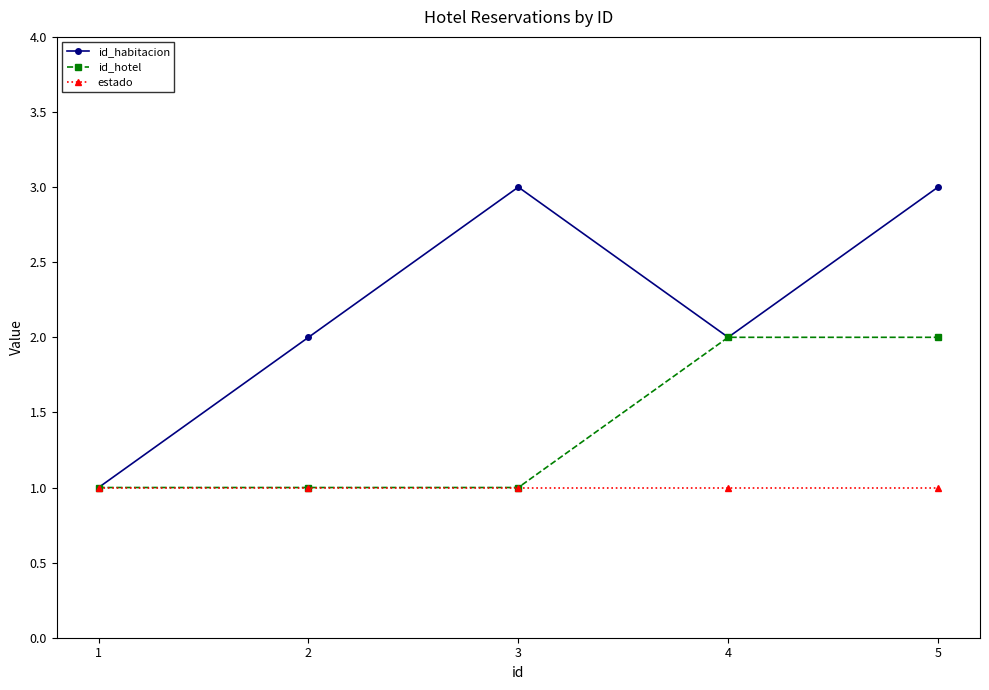

Between 1 and 2, which series saw the biggest shift?

id_habitacion